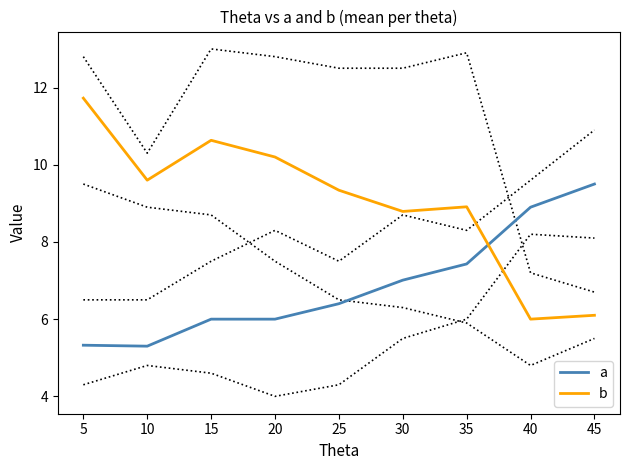

What is the sum of all b values?

81.3